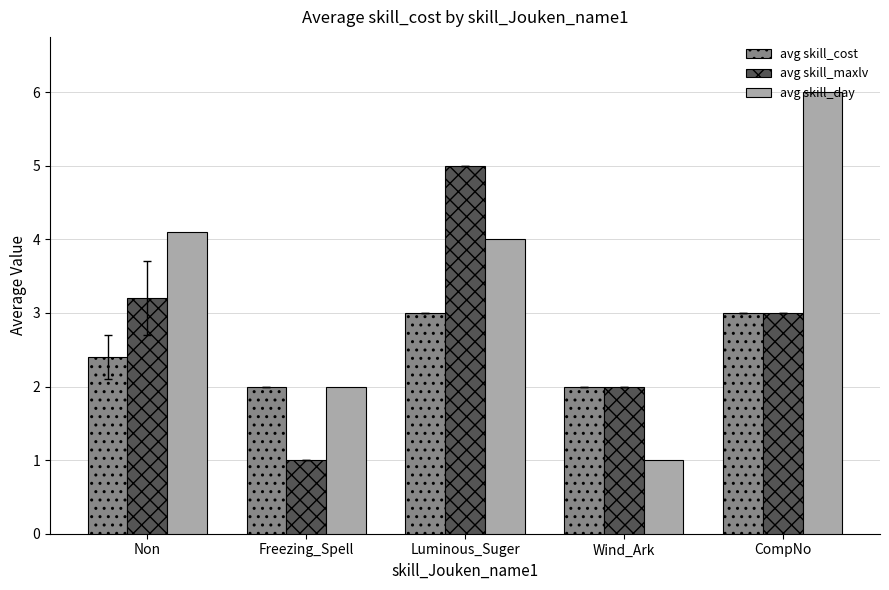

How many data points does each series have?

5